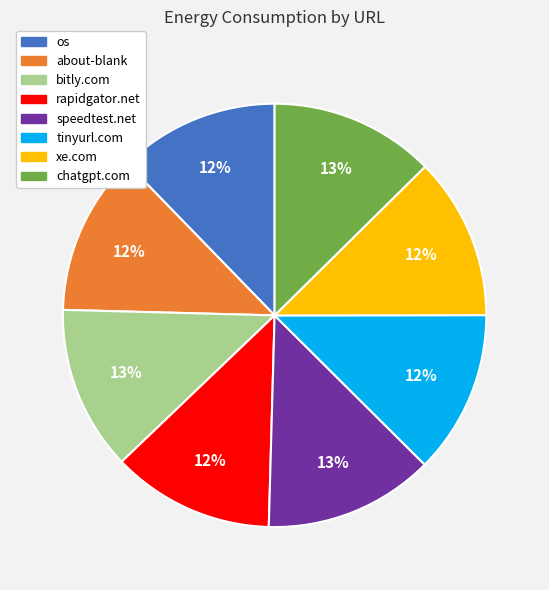

Does any single category account for the majority?

No